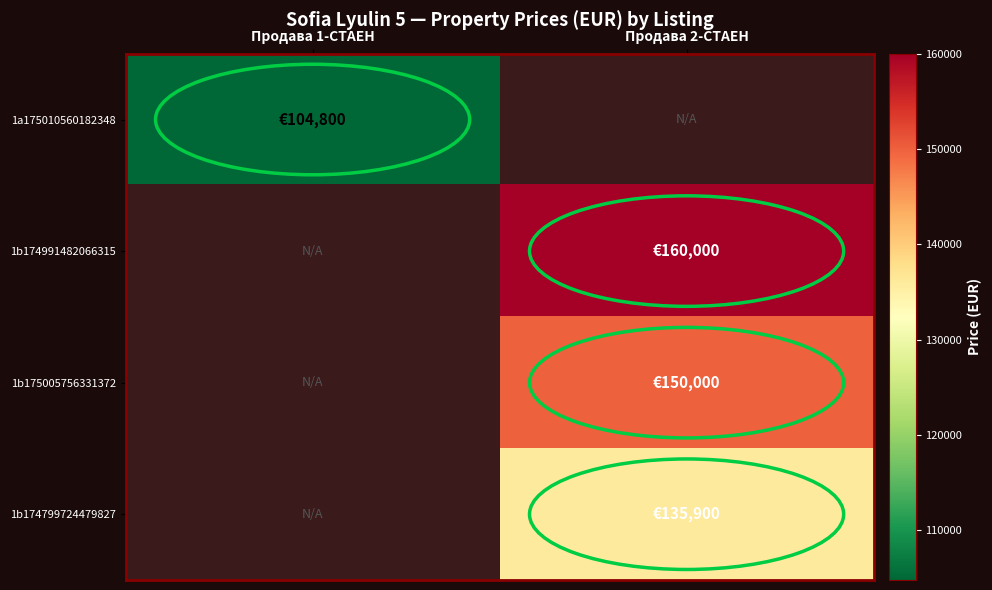

Between Продава 2-СТАЕН and Продава 1-СТАЕН, which is larger?

Продава 1-СТАЕН